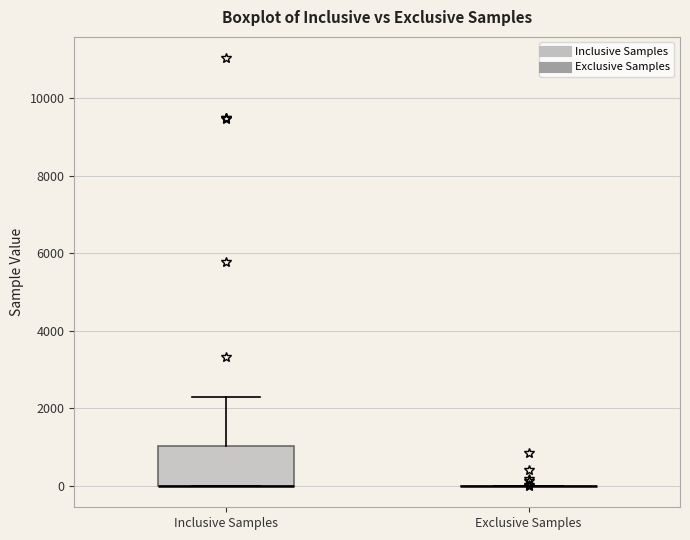

Reading left to right, read every box against the y-axis: the position of its median line, the range the box covers, and the ends of its whiskers. The values are not printed on the chart, so give them approximately, as read against the axis.

Inclusive Samples: median 0 (drawn on the box's lower edge), box 0 to 1000, whiskers 0 to 2200
Exclusive Samples: box collapsed to a line at 0, whiskers 0 to 0